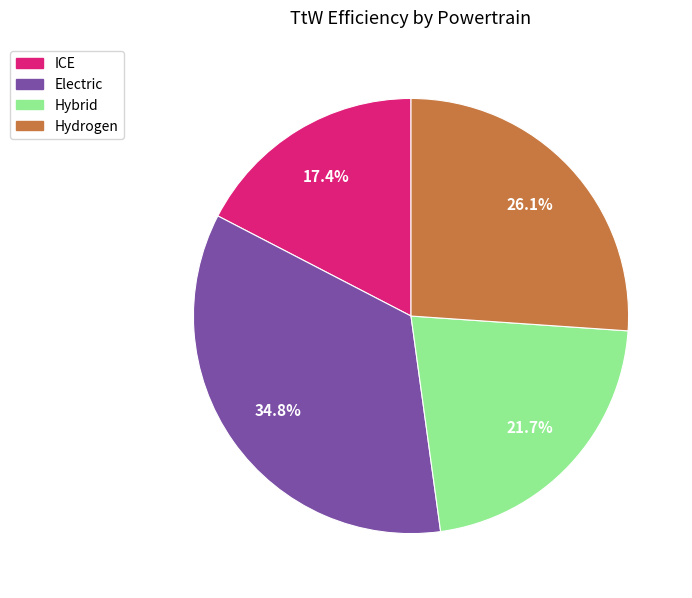

To the nearest percent, what is the average slice percentage?

25%